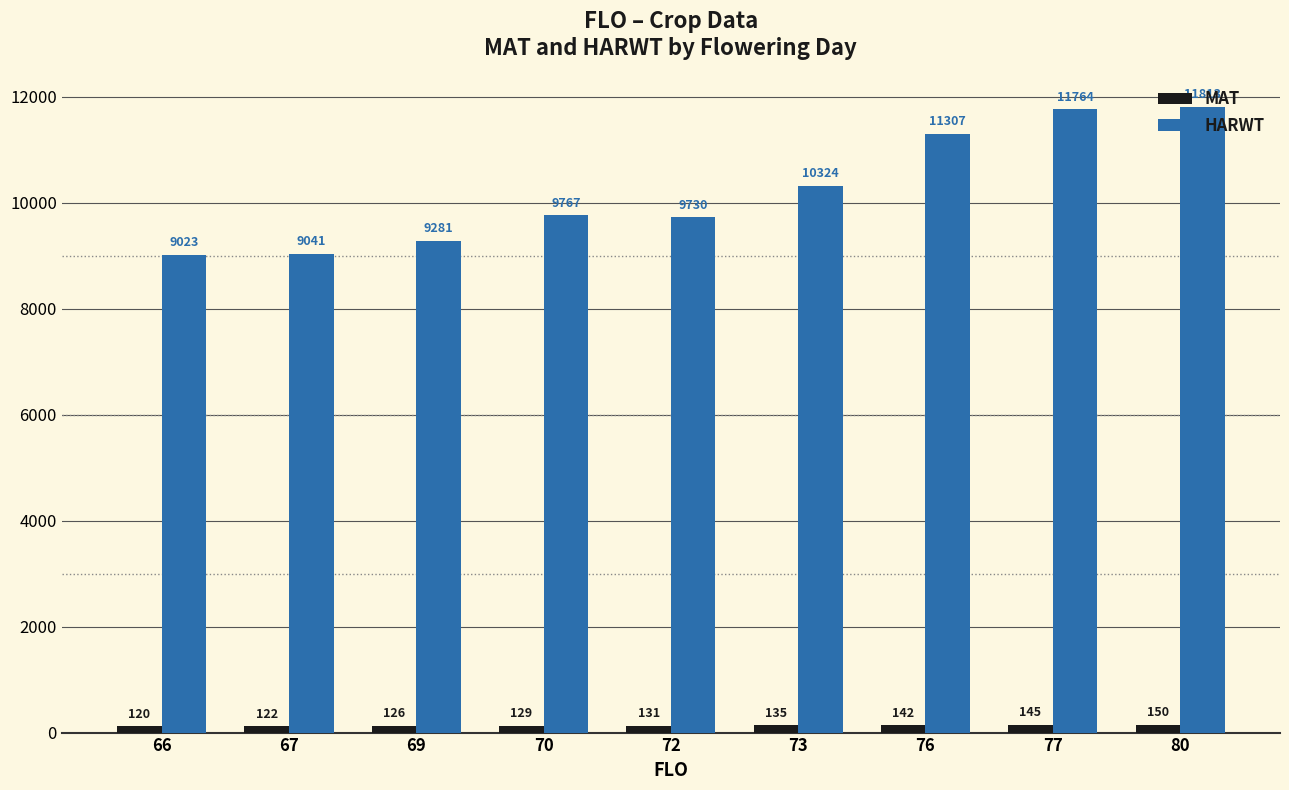

What is the maximum value for HARWT?

11813